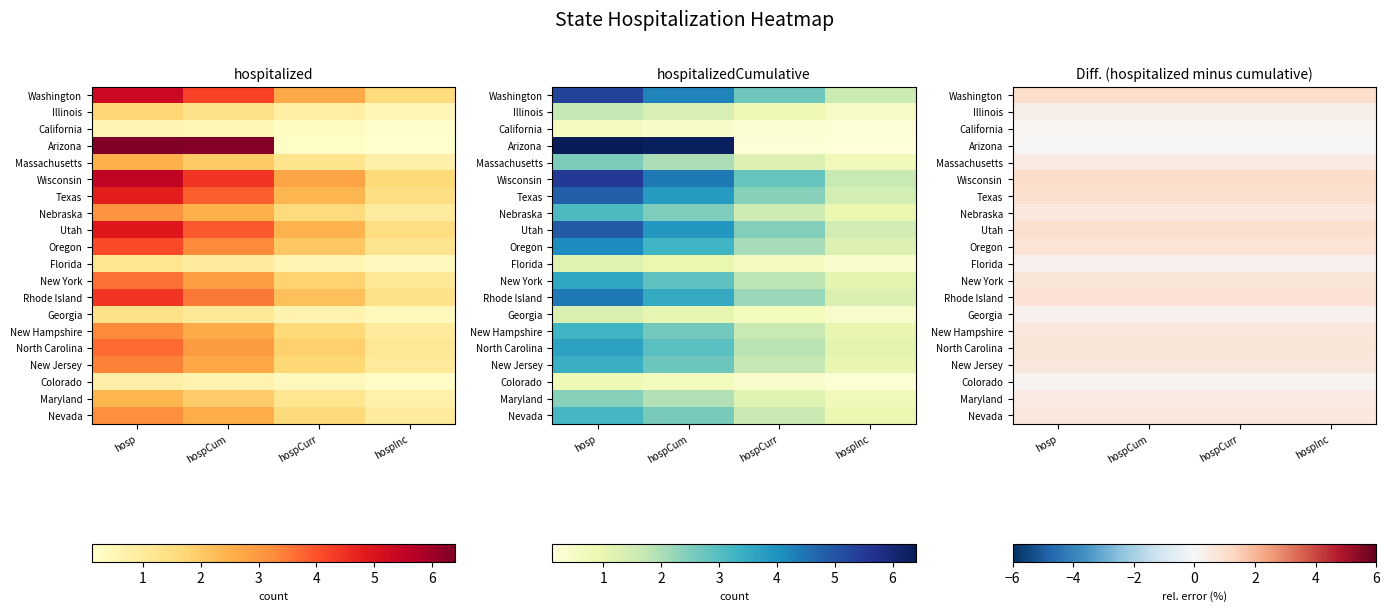

Which category has the highest value in the New Hampshire series?

hosp